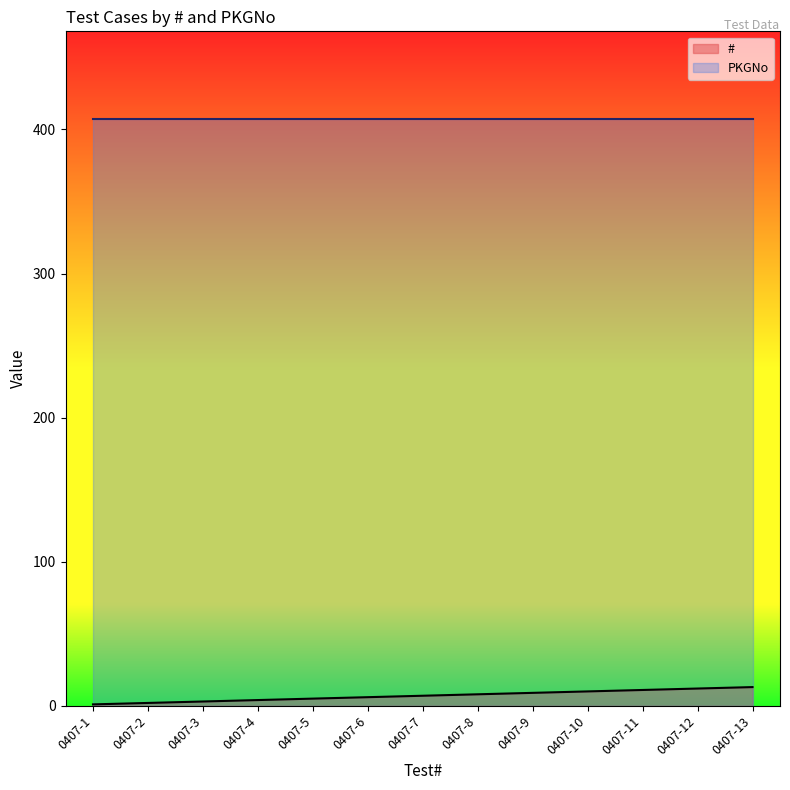

What is the sum of the values at 0407-12 and 0407-9?

21